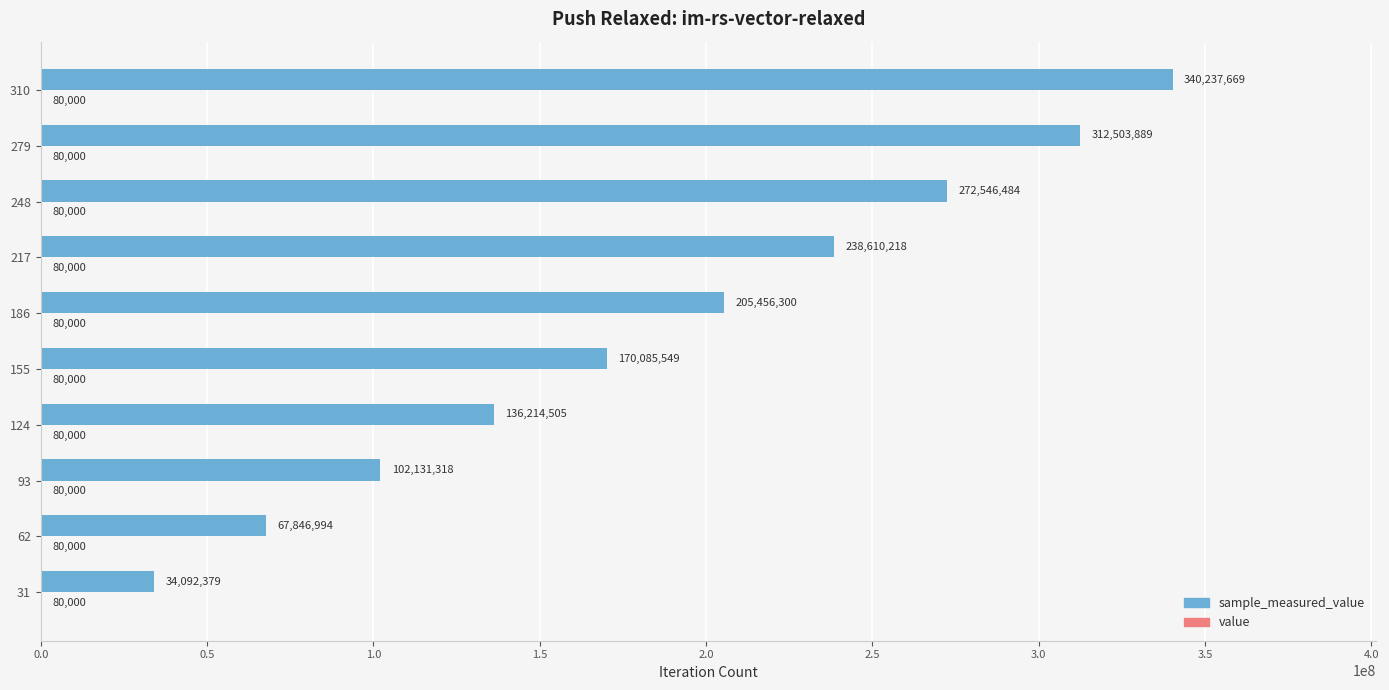

Count the number of data series in this chart.

2